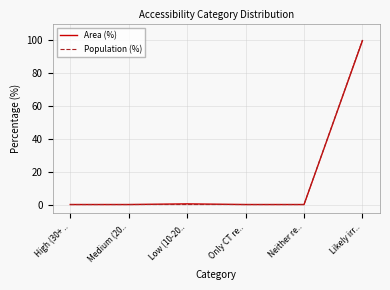

The value of Area (%) at Likely irr.. is 99.6. True or false?

True